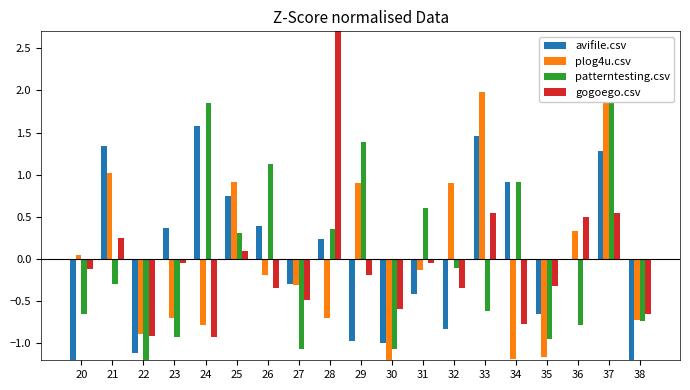

Is it true that patterntesting.csv equals 0.5 at 25?

False